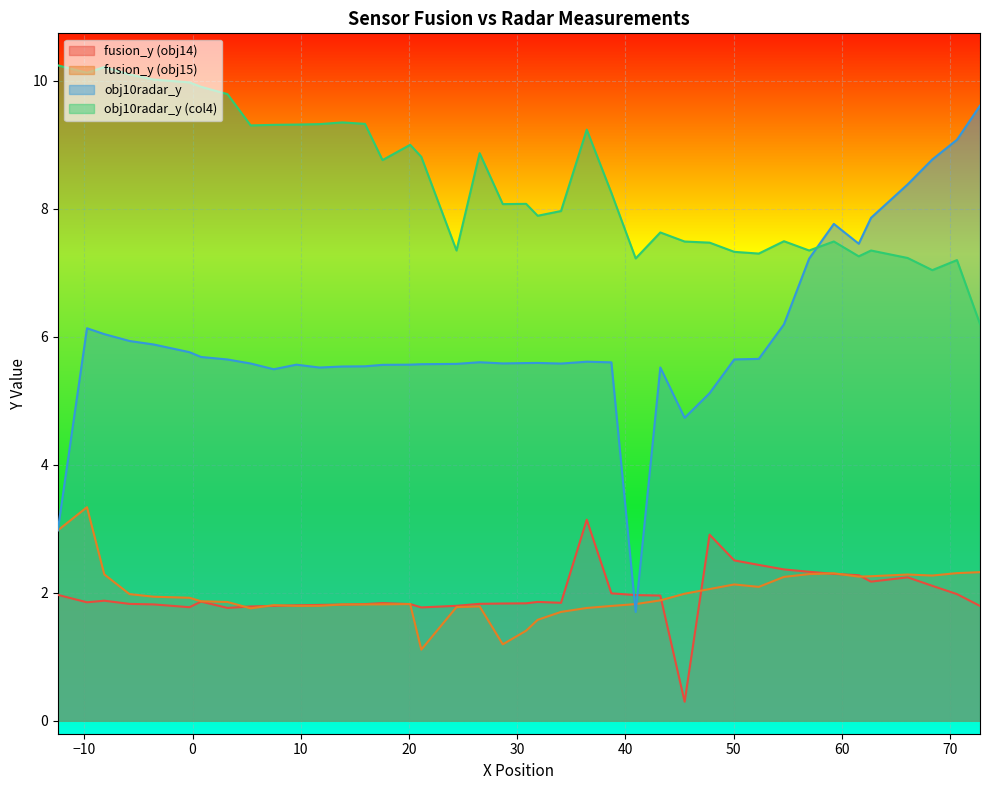

What are all the series names shown in the legend?

fusion_y (obj14), fusion_y (obj15), obj10radar_y, obj10radar_y (col4)